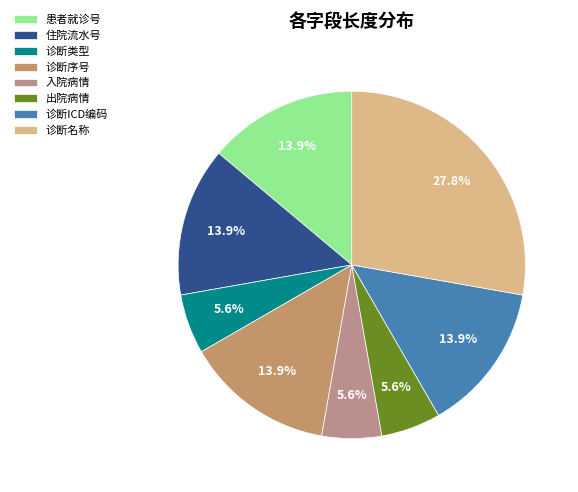

How many segments does this pie chart have?

8